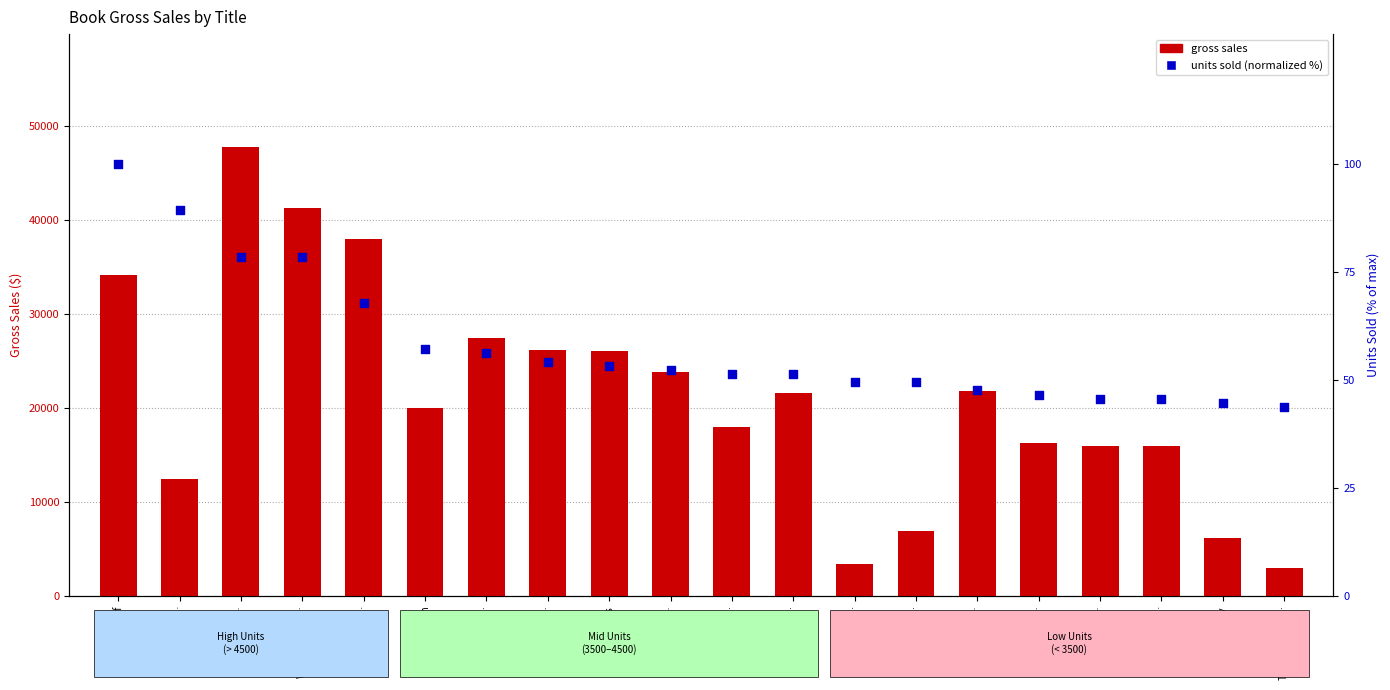

Which series contains the lowest Y value?

units sold (normalized)